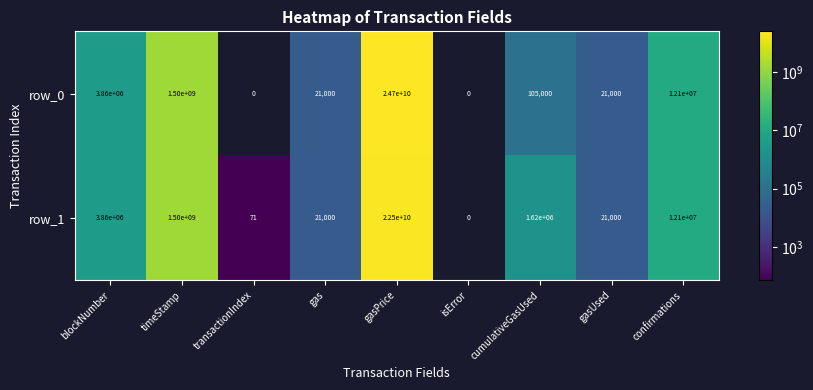

How many distinct data groups are displayed?

2